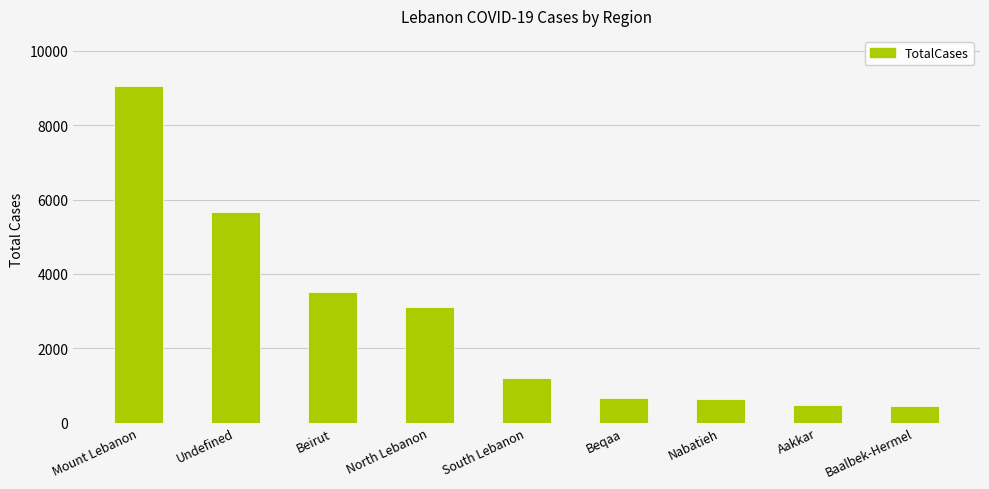

At which label is the value closest to 4748?

Undefined